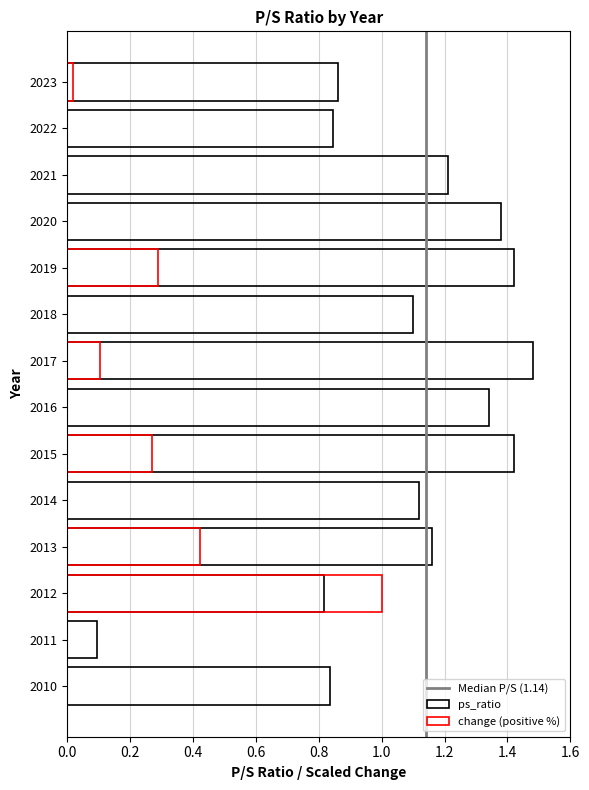

Which category has the lowest value across all series?

2011